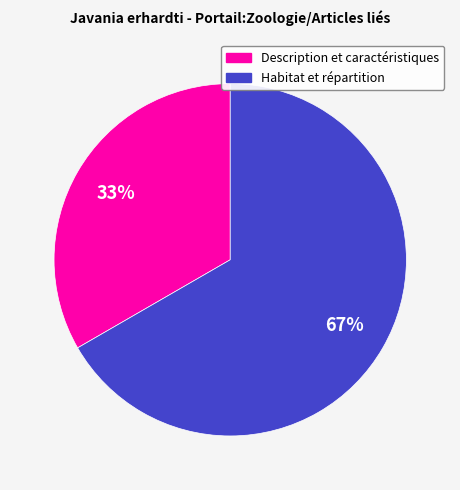

The Description et caractéristiques slice represents 42% of the pie. True or false?

False